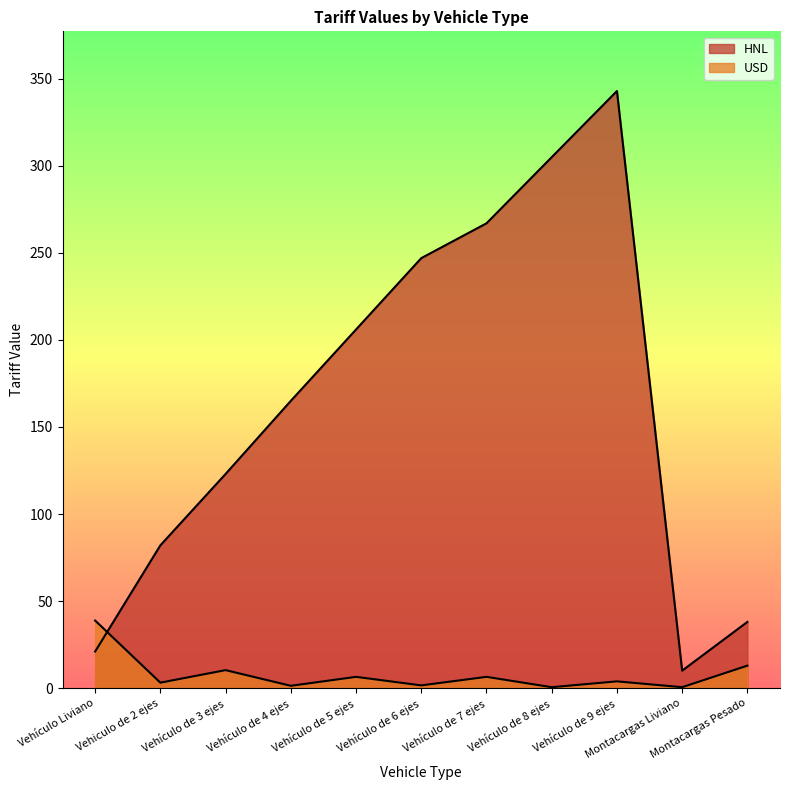

Reading right to left, transcribe all the data shown in this chart.

HNL: 38.0	10.0	343.0	305.0	267.0	247.0	206.0	165.0	123.0	82.0	21.0
USD: 12.9	0.5	3.9	0.5	6.4	1.5	6.4	1.3	10.3	3.1	38.8